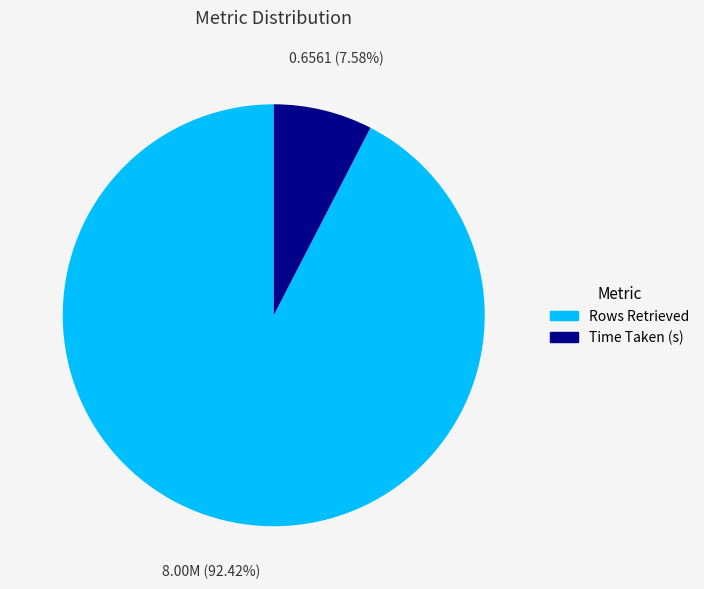

What portion of the pie excludes Time Taken (s)?

92.4%